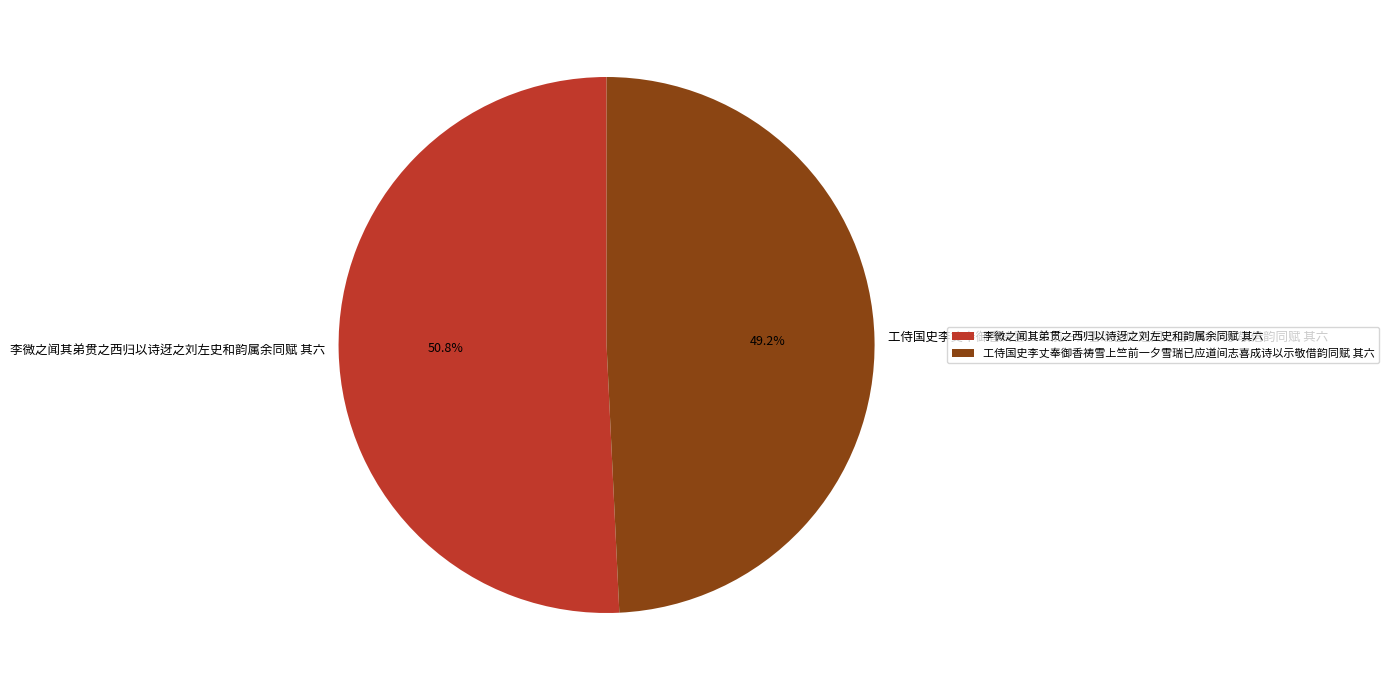

Which category accounts for the majority?

李微之闻其弟贯之西归以诗迓之刘左史和韵属余同赋 其六